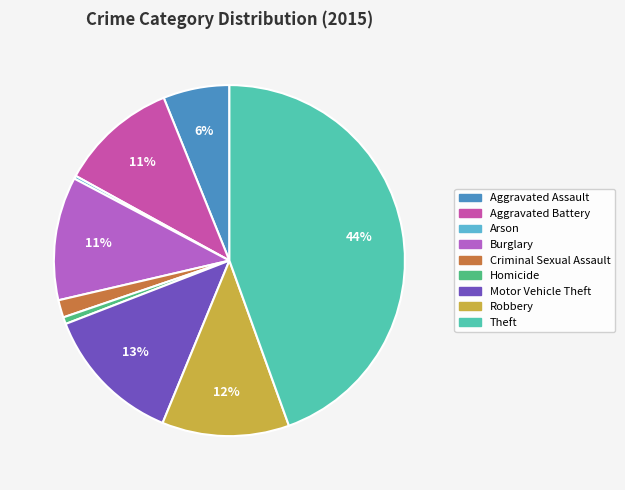

To the nearest percent, what is the difference between the Aggravated Assault and Theft slice percentages?

38%